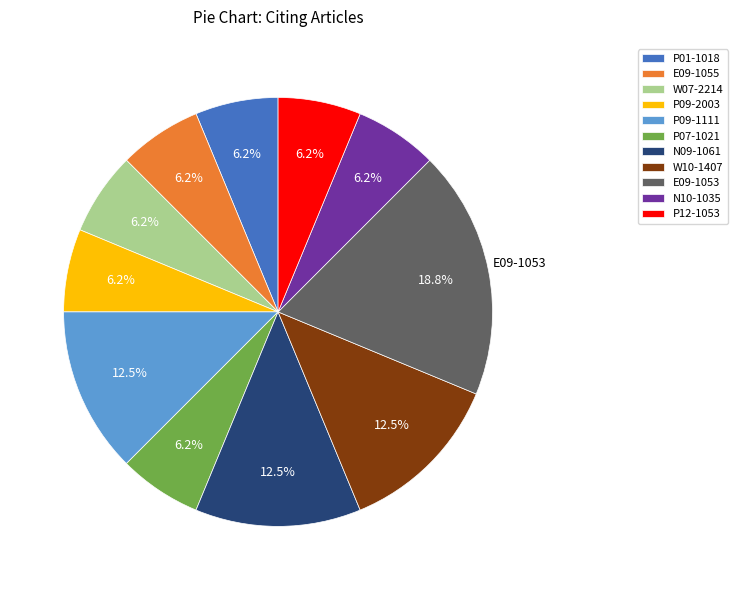

Is there a majority slice in this chart?

No